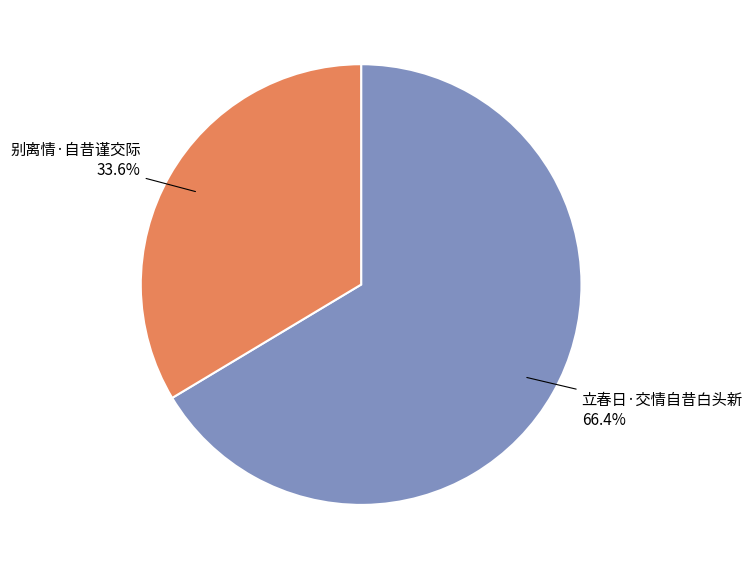

Approximately how many times larger is the value at 立春日·交情自昔白头新 compared to 别离情·自昔谨交际?

2.0